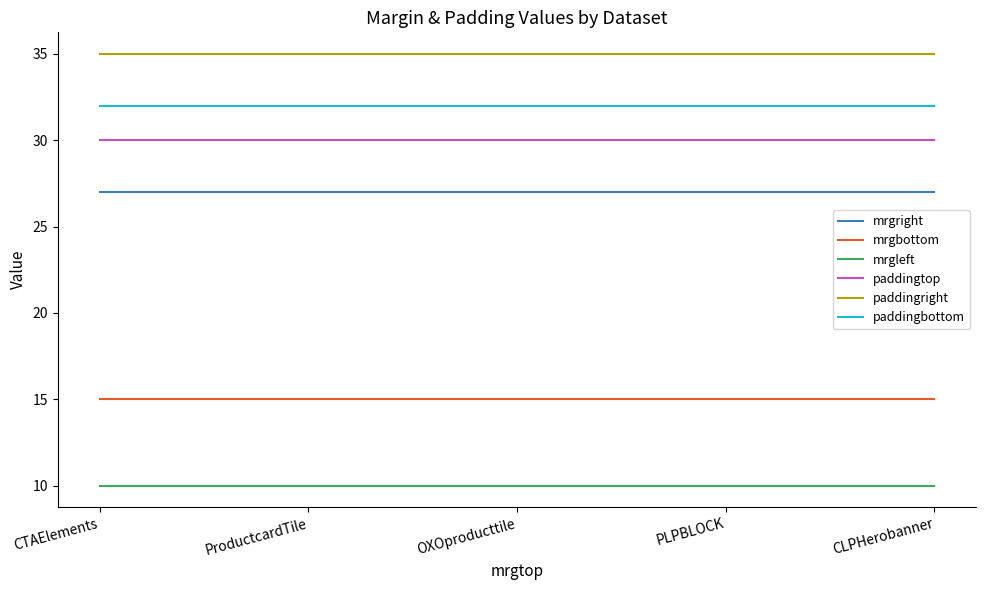

The mrgleft series shows 17 at OXOproducttile. True or false?

False